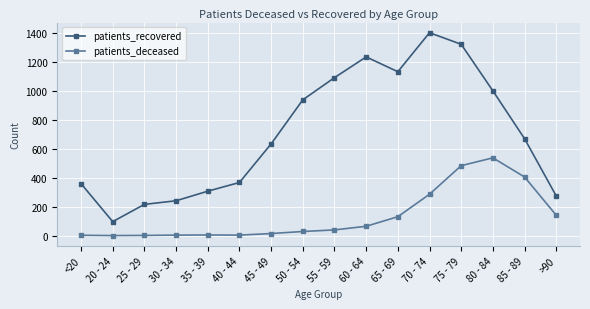

Is the value of patients_deceased at >90 greater than the value of patients_recovered at 60 - 64?

No